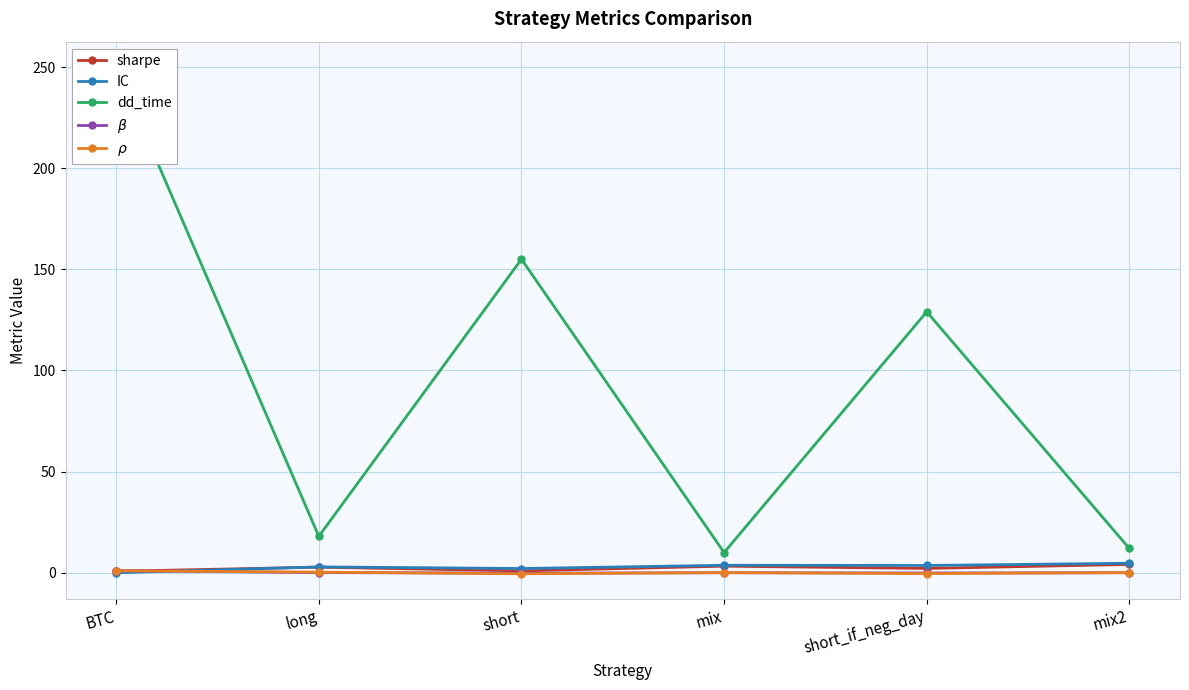

What position from the left is short?

3